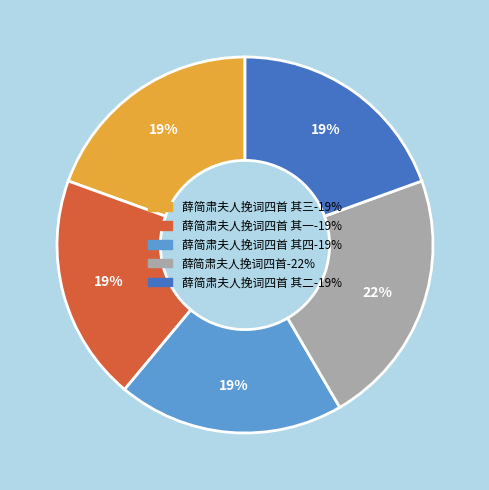

Is there any slice that represents more than half of the pie?

No